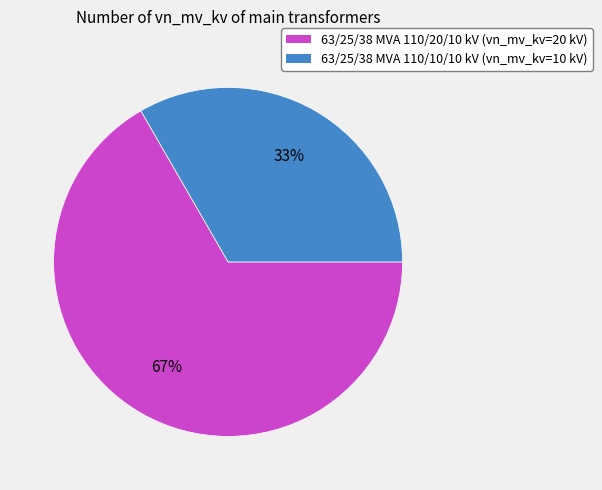

What percentage is the 63/25/38 MVA 110/10/10 kV slice, to the nearest percent?

33%